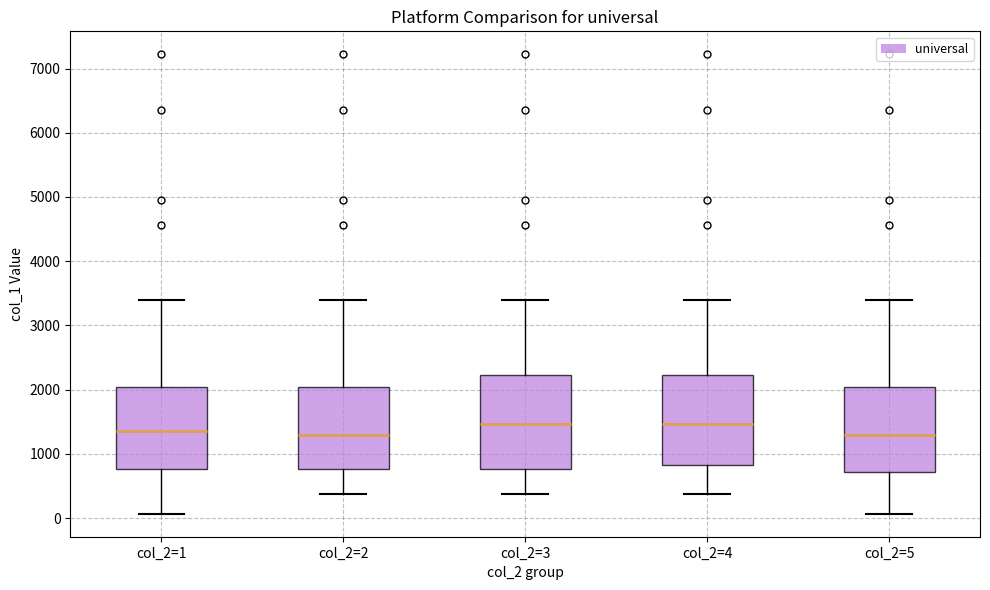

Reading left to right, read every box against the y-axis: the position of its median line, the range the box covers, and the ends of its whiskers. The values are not printed on the chart, so give them approximately, as read against the axis.

col_2=1: median 1400, box 800 to 2000, whiskers 100 to 3400
col_2=2: median 1300, box 800 to 2000, whiskers 400 to 3400
col_2=3: median 1500, box 800 to 2200, whiskers 400 to 3400
col_2=4: median 1500, box 800 to 2200, whiskers 400 to 3400
col_2=5: median 1300, box 700 to 2000, whiskers 100 to 3400